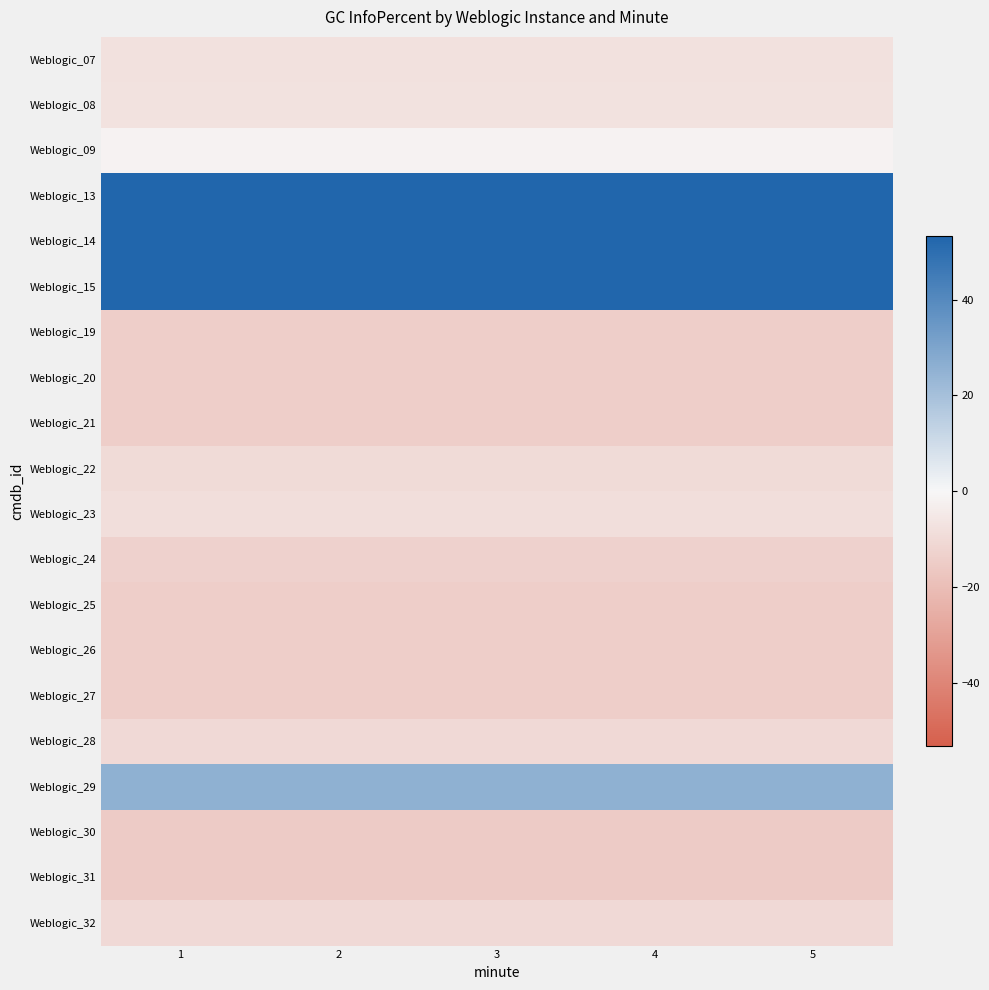

List the series in order of their peak value, highest first.

Weblogic_13, Weblogic_15, Weblogic_14, Weblogic_29, Weblogic_09, Weblogic_08, Weblogic_07, Weblogic_23, Weblogic_22, Weblogic_28, Weblogic_32, Weblogic_24, Weblogic_25, Weblogic_21, Weblogic_27, Weblogic_19, Weblogic_20, Weblogic_26, Weblogic_31, Weblogic_30